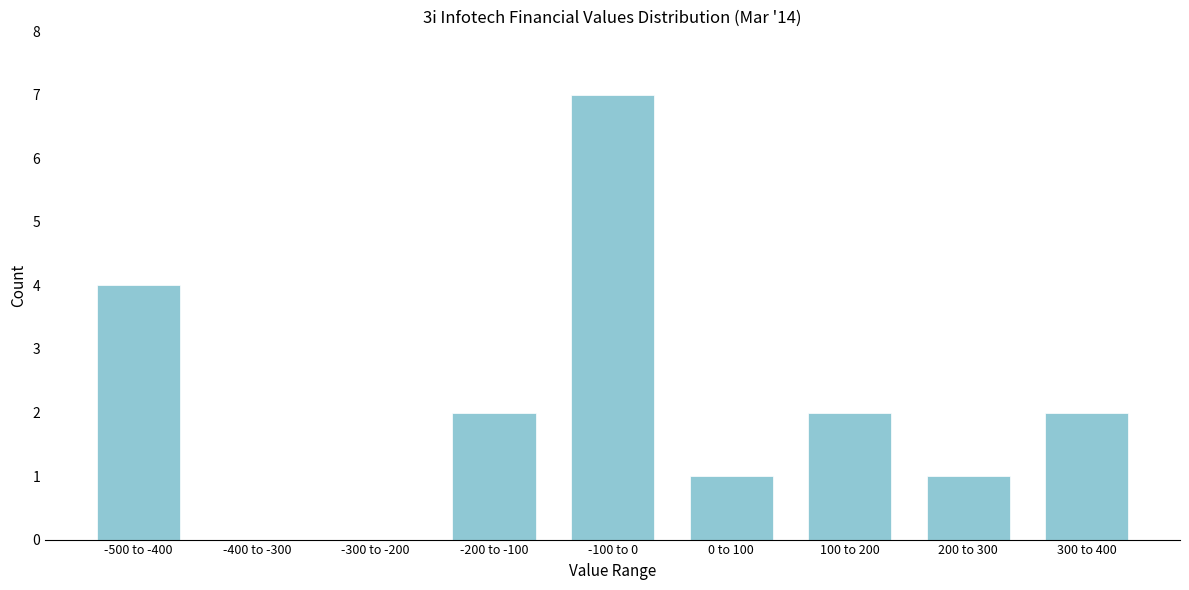

Reading left to right, what are all the values shown in this chart?

-500 to -400=4	-400 to -300=0	-300 to -200=0	-200 to -100=2	-100 to 0=7	0 to 100=1	100 to 200=2	200 to 300=1	300 to 400=2